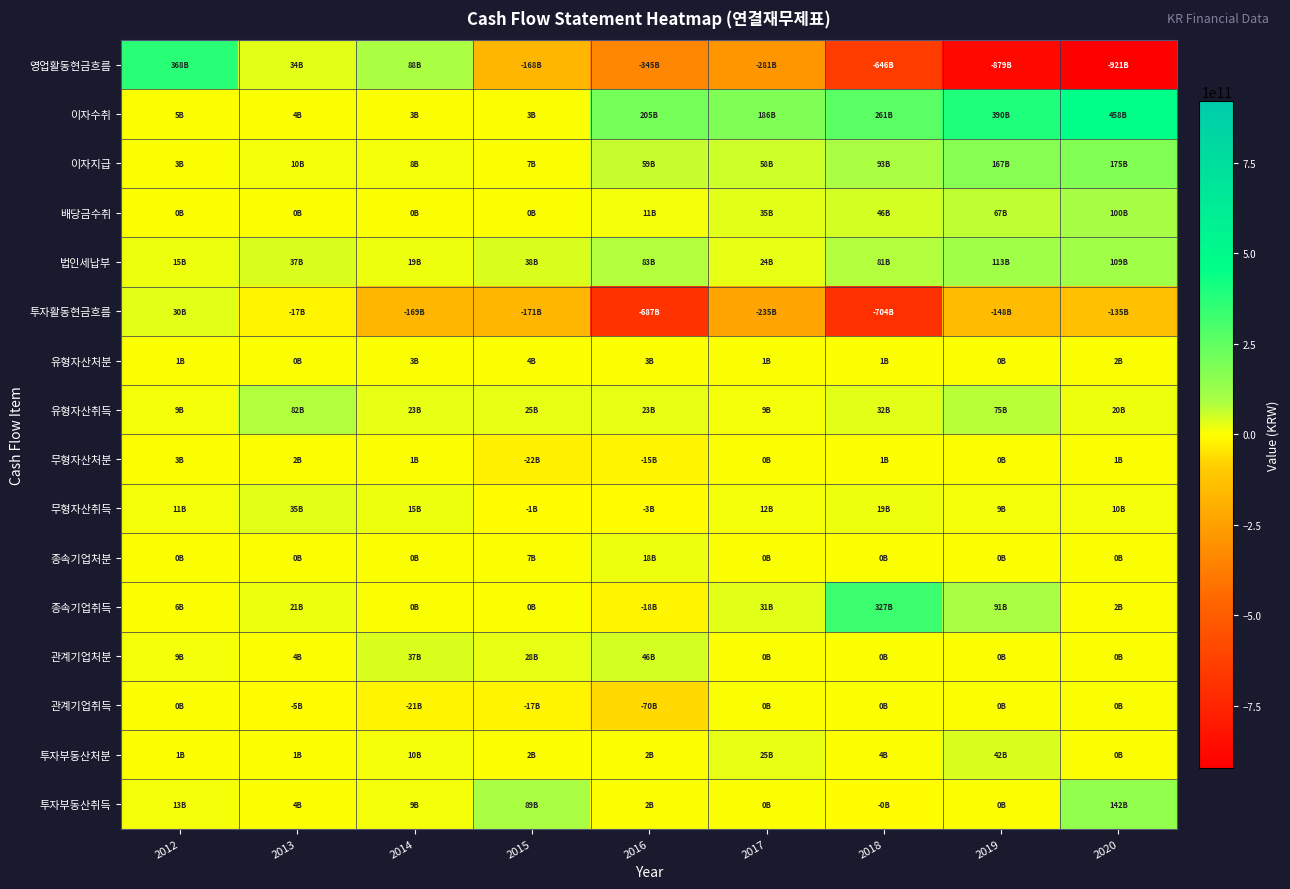

Count the number of data series in this chart.

16